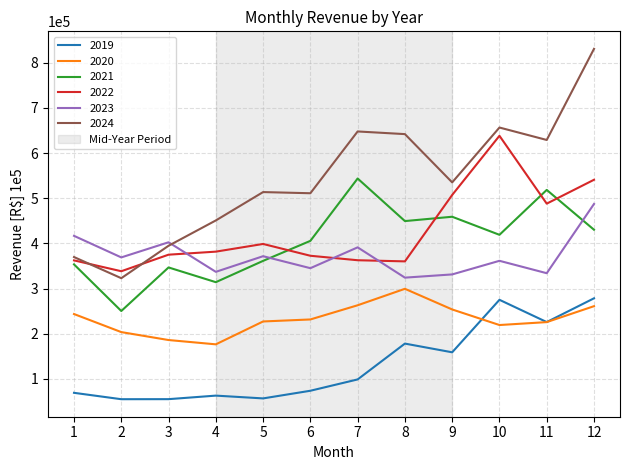

Which series has the largest total across all categories?

2024